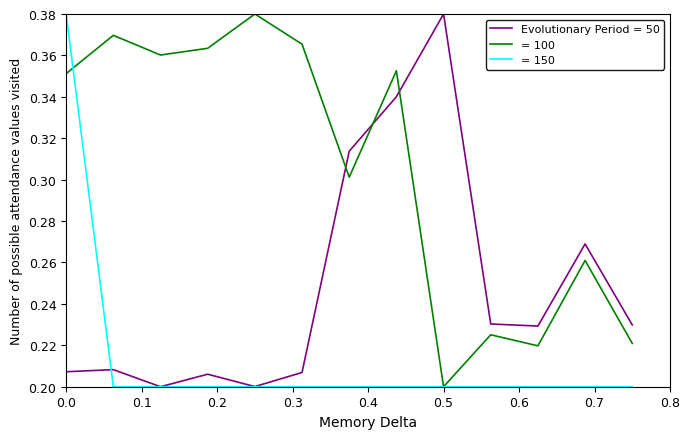

How many lines are shown in the chart?

3